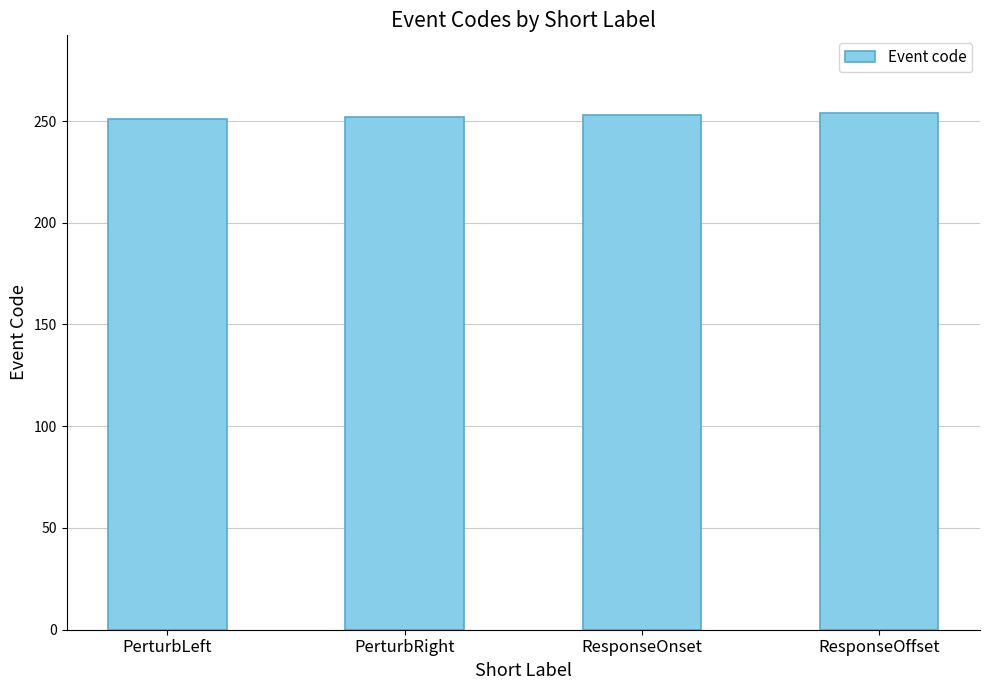

Is it true that the value at ResponseOffset is 156?

False